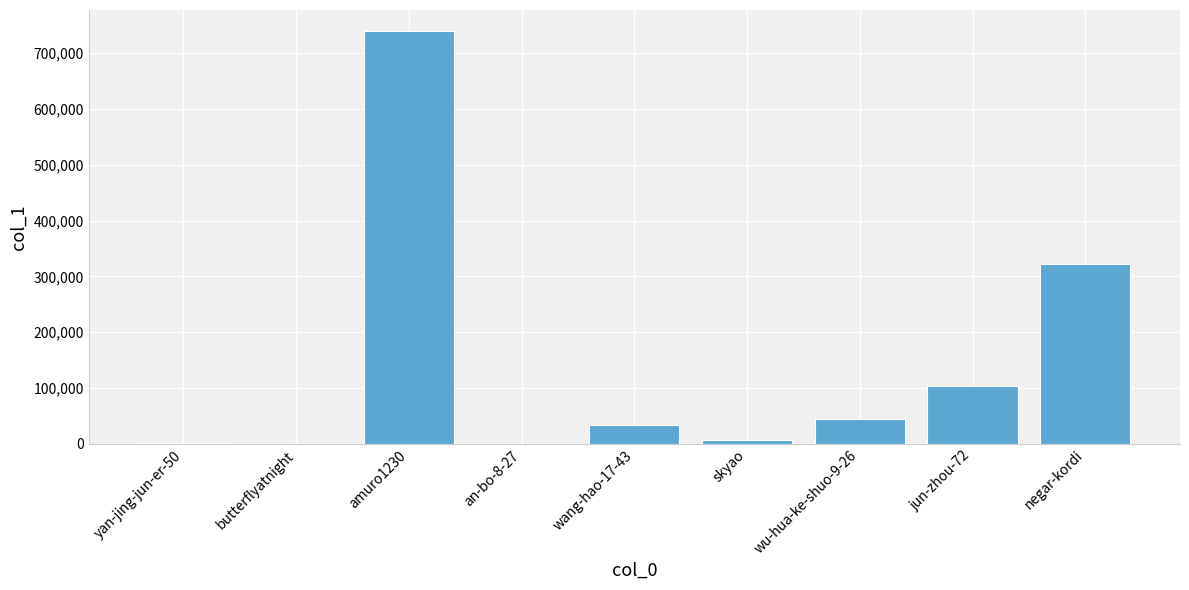

Which has a higher value, jun-zhou-72 or wang-hao-17-43?

jun-zhou-72